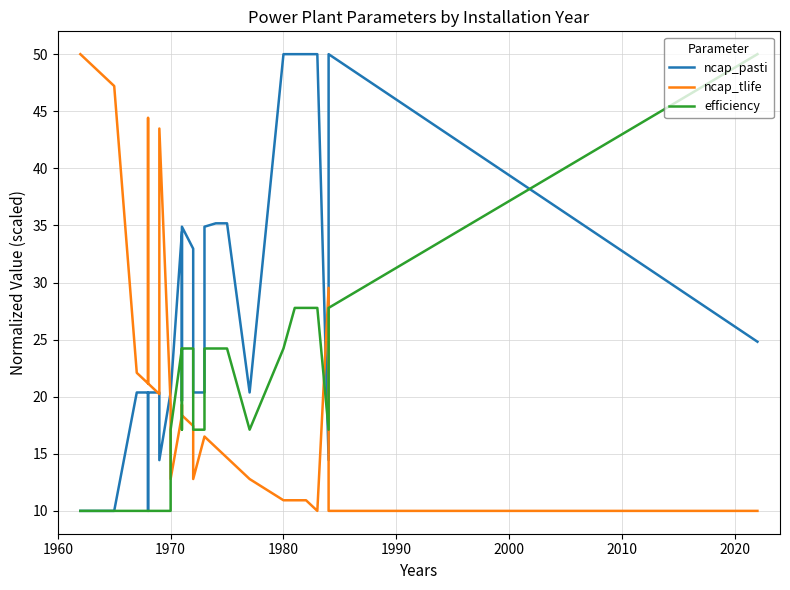

How many times do ncap_tlife and ncap_pasti cross each other?

5